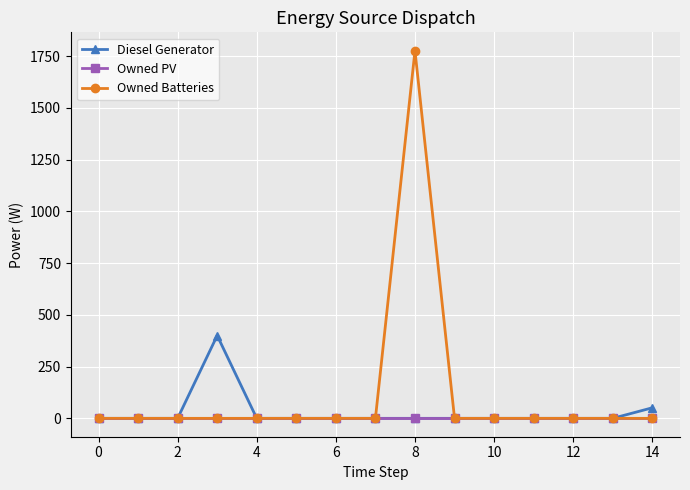

What is the maximum value shown in the chart?

1776